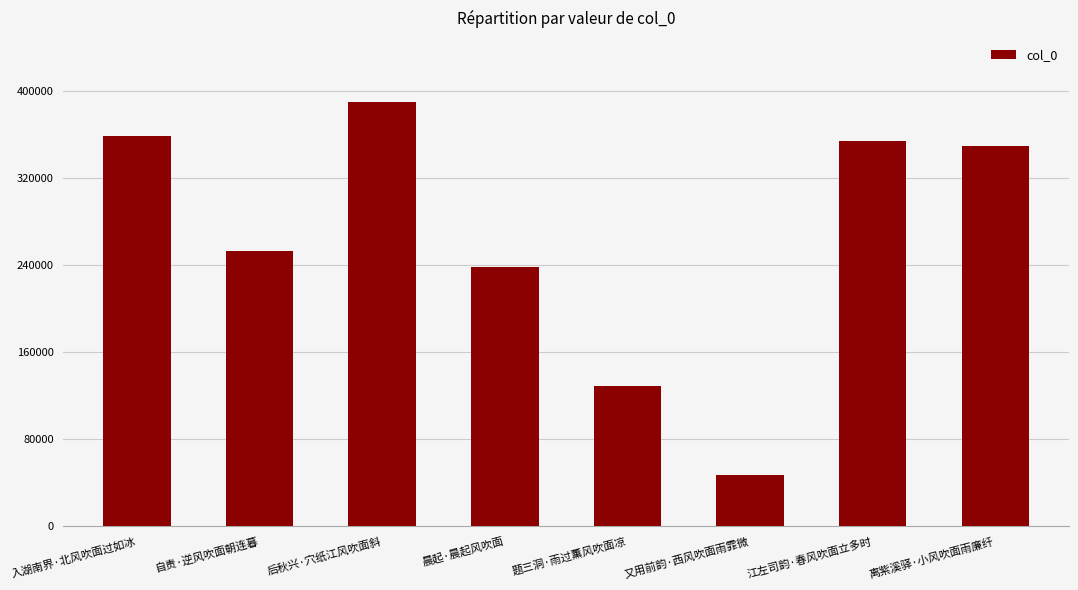

Approximately how many times larger is the value at 后秋兴·穴纸江风吹面斜 compared to 又用前韵·西风吹面雨霏微?

8.2